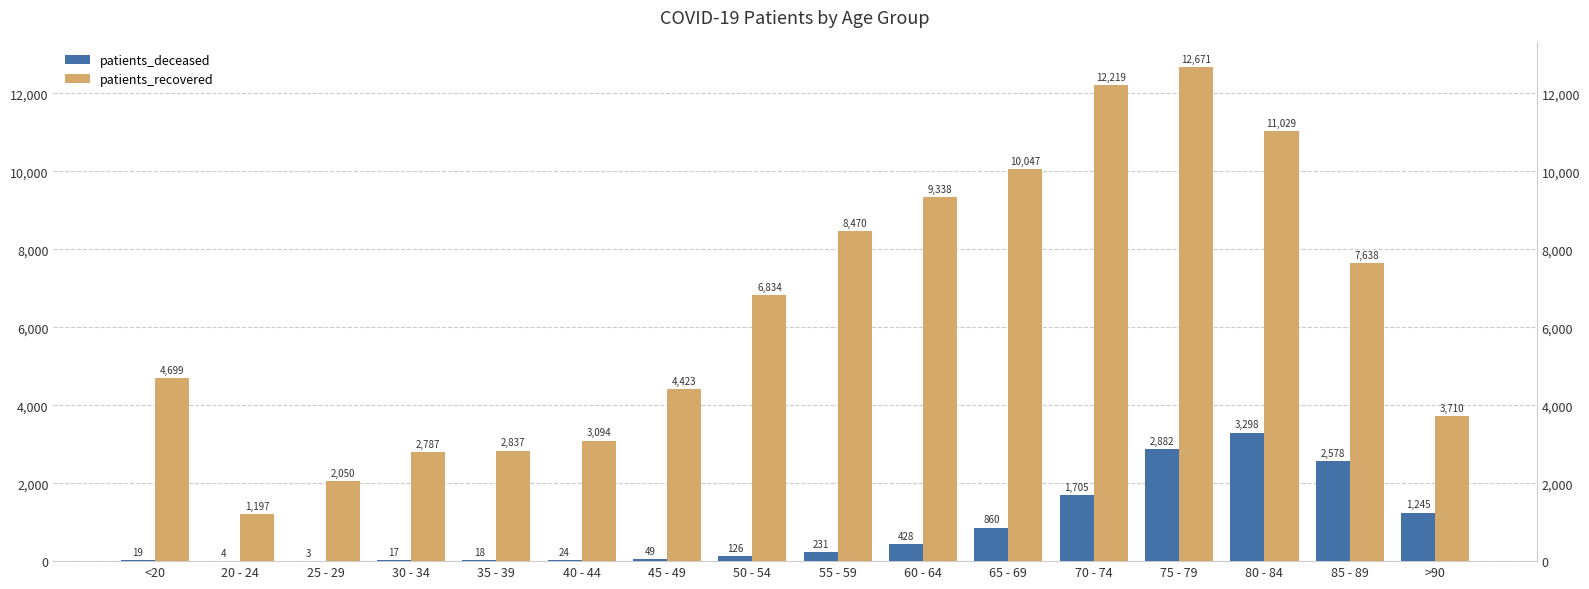

At how many categories does at least one series exceed 7566?

7